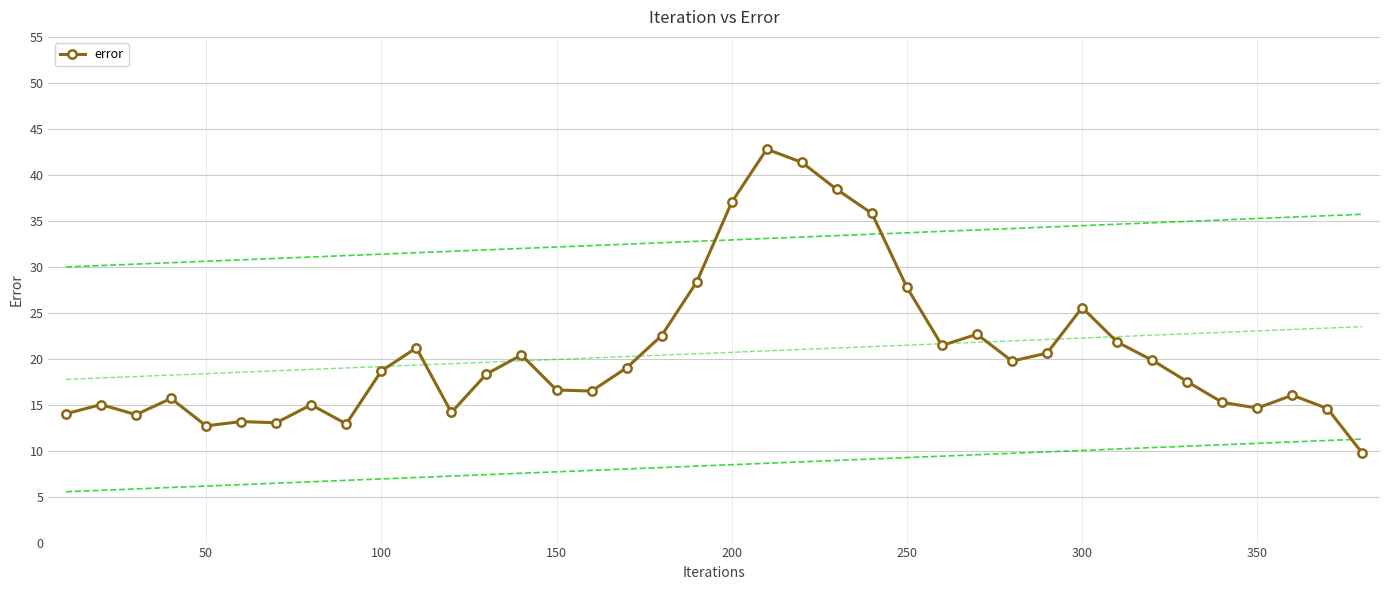

How many values exceed 18?

20